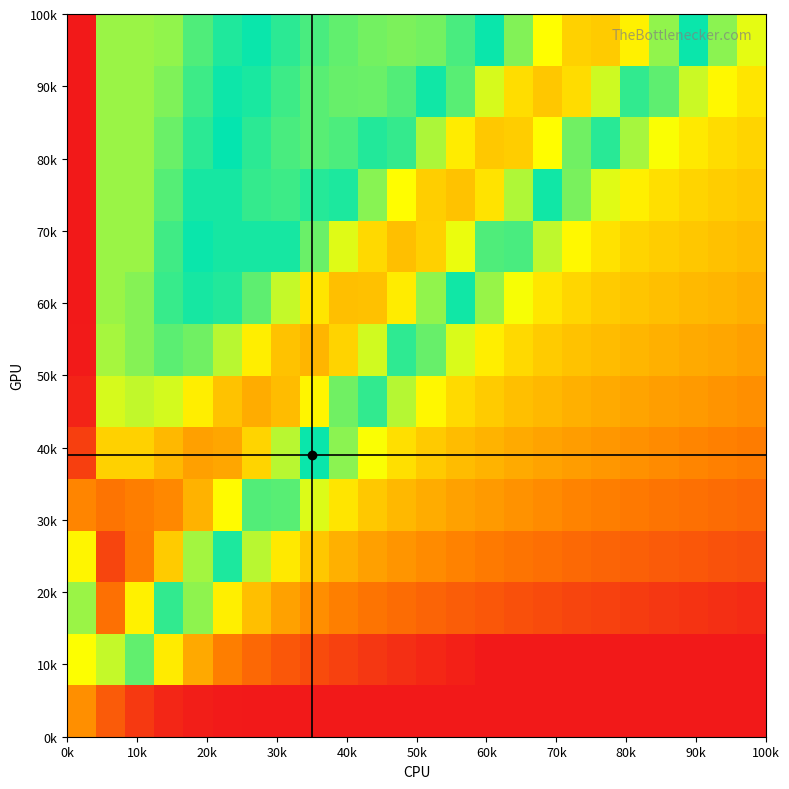

What is the greatest value displayed?

0.9